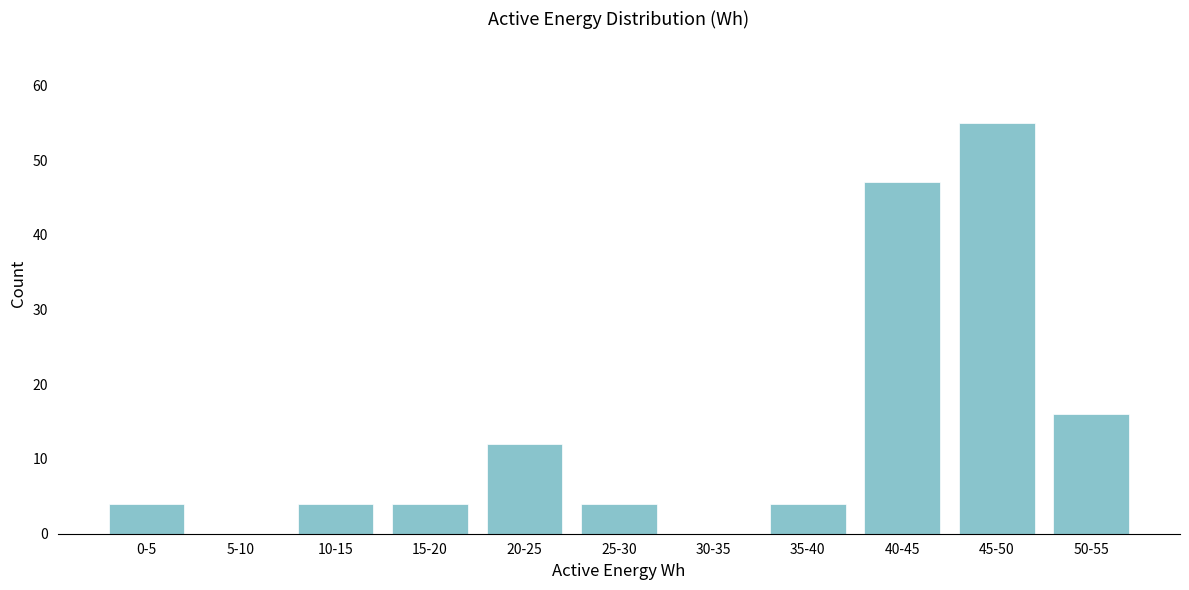

Reading left to right, transcribe all the data shown in this chart.

0-5=4	5-10=0	10-15=4	15-20=4	20-25=12	25-30=4	30-35=0	35-40=4	40-45=47	45-50=55	50-55=16